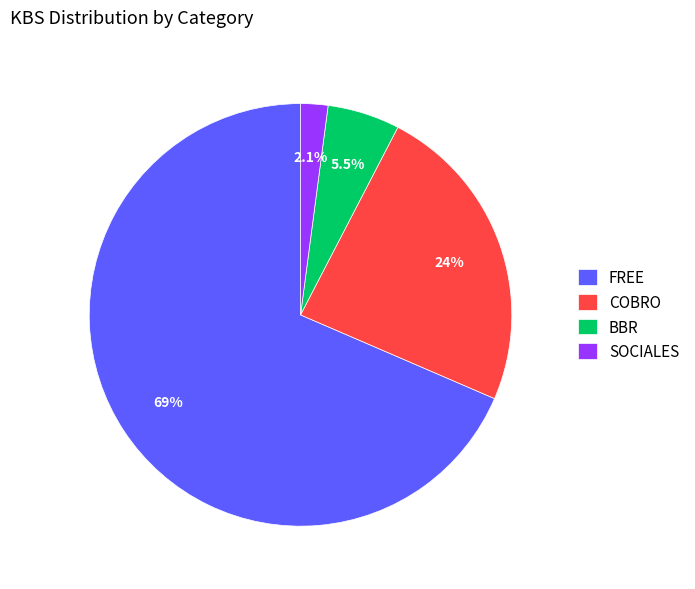

To the nearest percent, what is the difference between the largest and smallest slice percentages?

66%